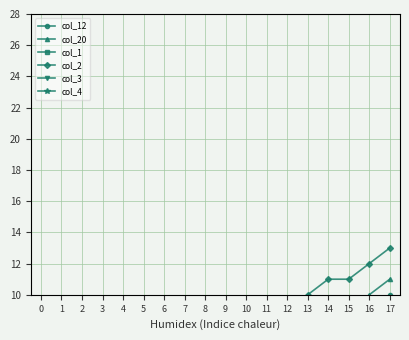

Reading right to left, list all the values displayed in this chart.

col_12: 17=10	16=9	15=9	14=9	13=9	12=8	11=7	10=7	9=6	8=5	7=4	6=4	5=2	4=2	3=2	2=2	1=2	0=1
col_20: 17=11	16=10	15=9	14=6	13=5	12=4	11=3	10=3	9=3	8=3	7=3	6=3	5=2	4=2	3=1	2=1	1=1	0=1
col_1: 17=6	16=5	15=4	14=4	13=4	12=4	11=4	10=4	9=3	8=2	7=2	6=2	5=2	4=2	3=2	2=2	1=2	0=1
col_2: 17=13	16=12	15=11	14=11	13=10	12=9	11=8	10=8	9=8	8=7	7=6	6=6	5=5	4=4	3=3	2=2	1=2	0=1
col_3: 17=9	16=8	15=8	14=8	13=7	12=6	11=6	10=6	9=5	8=4	7=3	6=3	5=3	4=3	3=3	2=2	1=2	0=1
col_4: 17=9	16=8	15=8	14=8	13=8	12=7	11=6	10=6	9=5	8=5	7=5	6=5	5=4	4=4	3=3	2=2	1=1	0=1